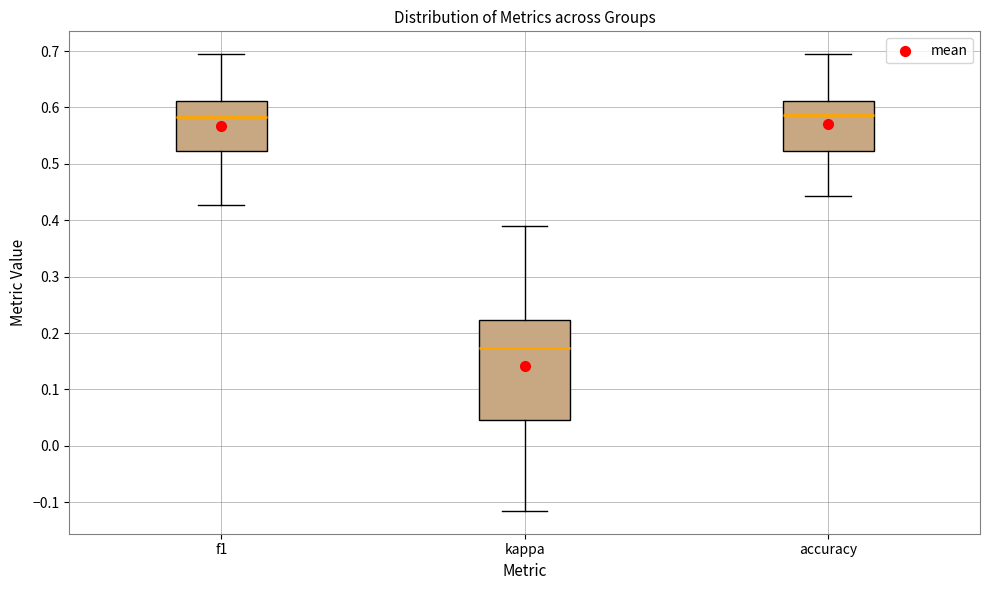

Which box is the tallest, from its lower edge to its upper edge?

kappa